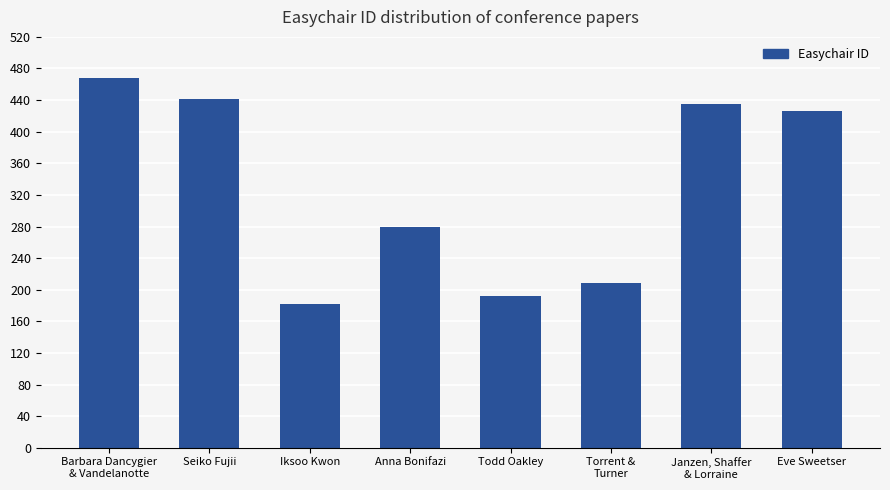

Reading left to right, transcribe all the data shown in this chart.

468	441	182	279	192	209	435	426